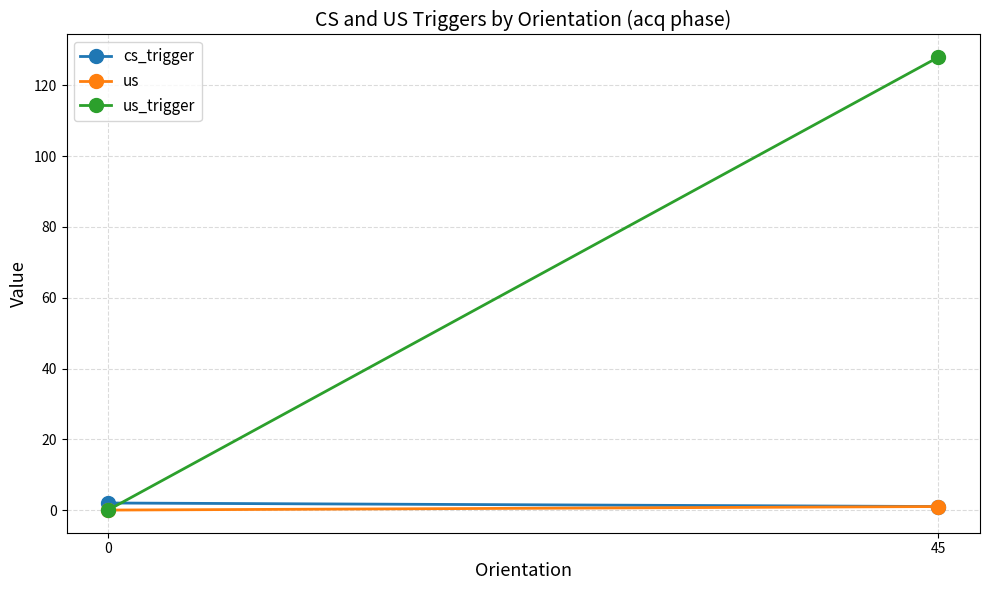

Is it true that us equals 0 at 45?

False